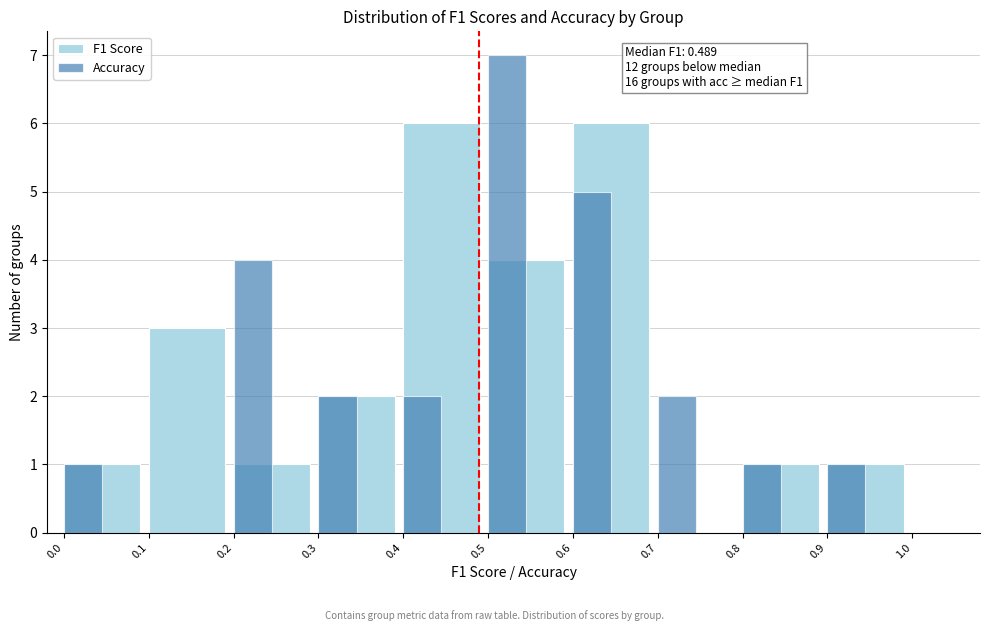

Reading right to left, what are all the values shown in this chart?

F1 Score: 0.9=1	0.8=1	0.7=0	0.6=6	0.5=4	0.4=6	0.3=2	0.2=1	0.1=3	0.0=1
Accuracy: 0.9=1	0.8=1	0.7=2	0.6=5	0.5=7	0.4=2	0.3=2	0.2=4	0.1=0	0.0=1